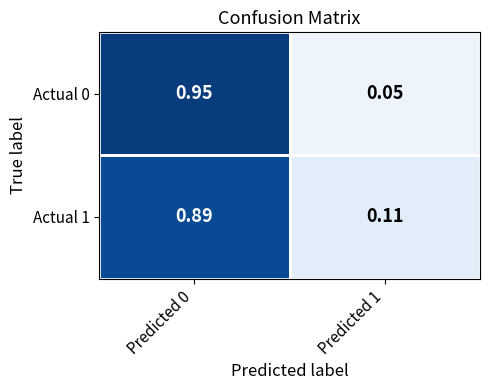

Is the value of Actual 1 at Predicted 0 greater than the value of Actual 0 at Predicted 0?

No